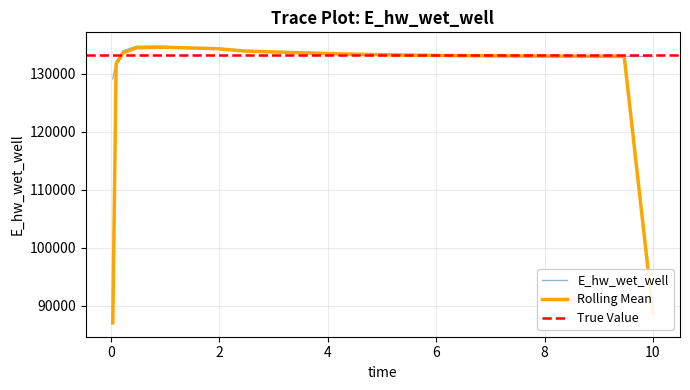

How many values exceed 133180?

8